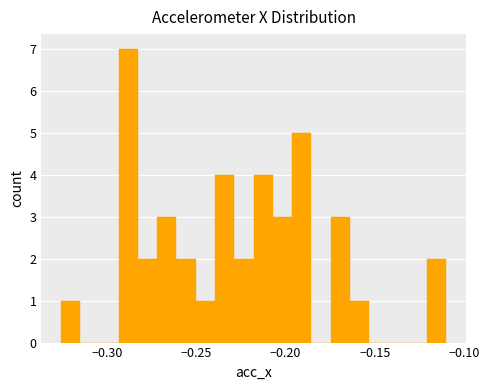

Around what value on the x-axis is the tallest bar? Give the approximate position of its centre, as read against the axis.

-0.290